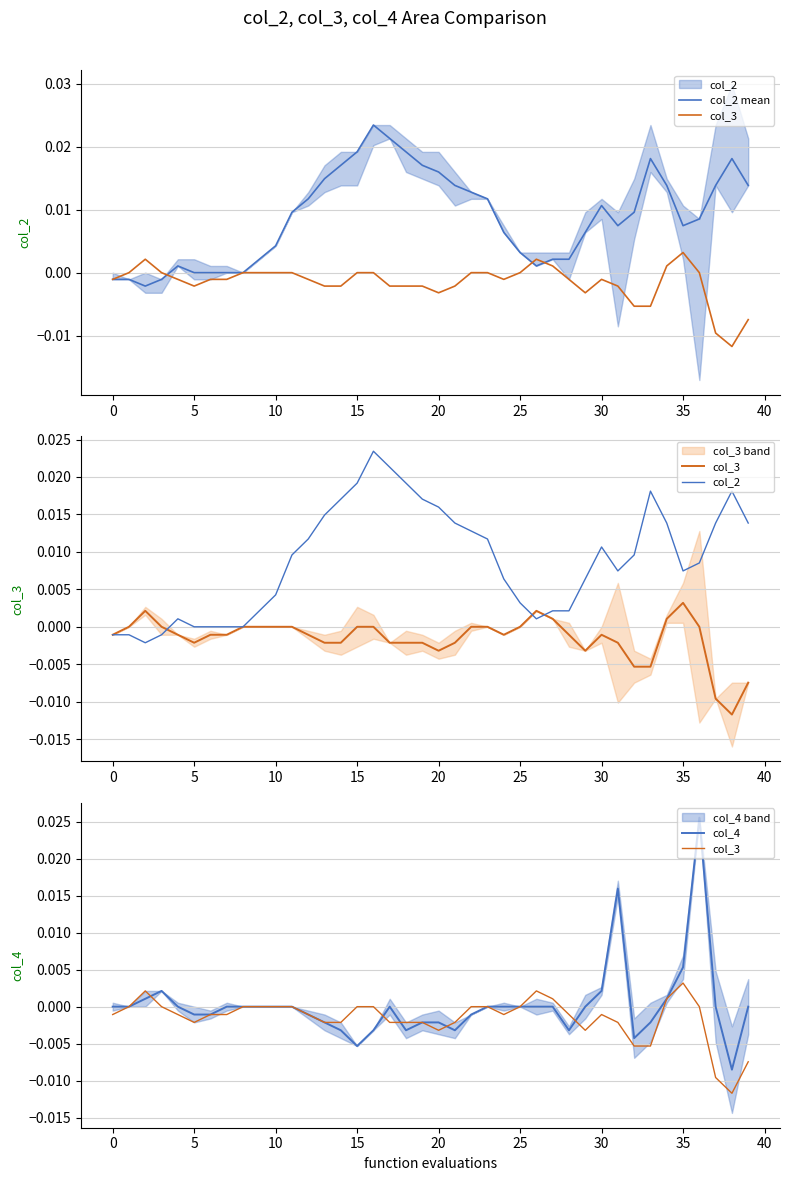

Between 10 and 35, which series saw the biggest shift?

col_2 mean